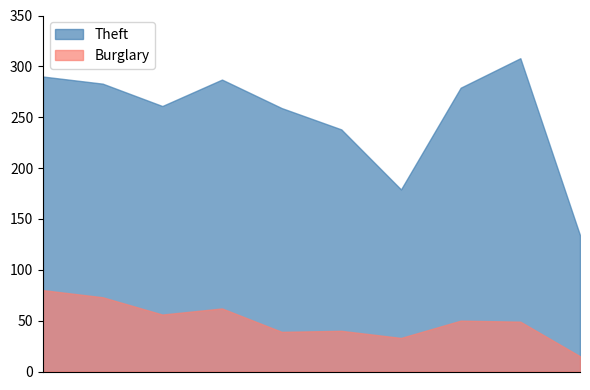

Reading right to left, extract all data points from this chart.

Theft: 2024=134	2023=308	2022=279	2021=179	2020=238	2019=259	2018=287	2017=261	2016=283	2015=290
Burglary: 2024=15	2023=49	2022=50	2021=33	2020=40	2019=39	2018=62	2017=56	2016=73	2015=80